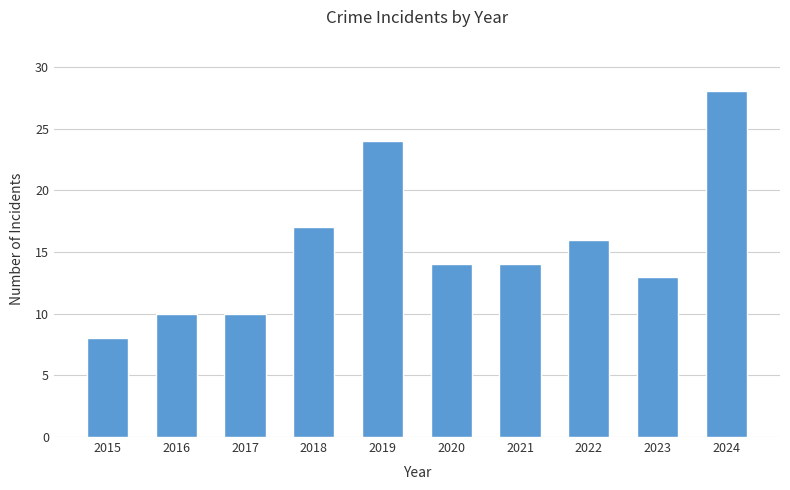

Which has a higher value, 2018 or 2016?

2018